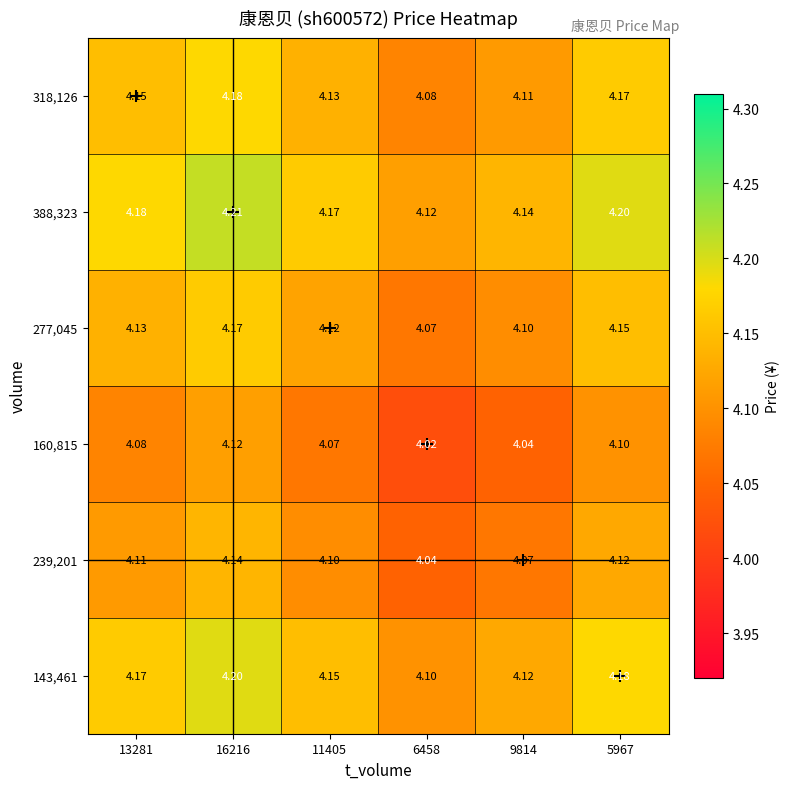

Is the value of 388,323 at 11405 greater than the value of 160,815 at 13281?

Yes